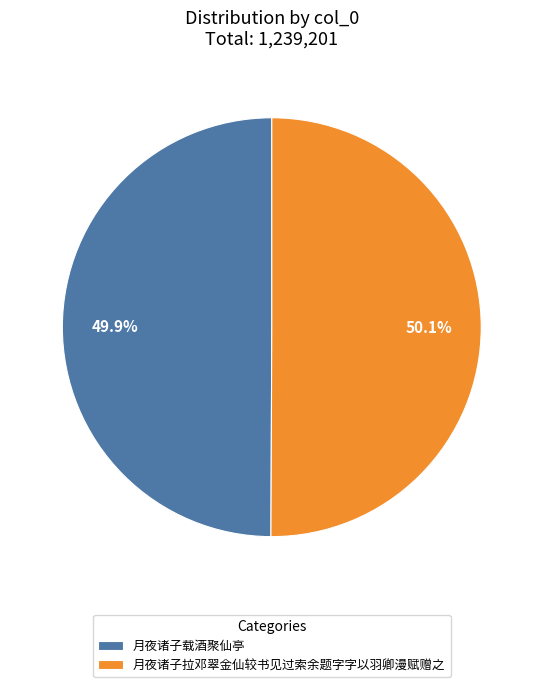

Do 月夜诸子载酒聚仙亭 and 月夜诸子拉邓翠金仙较书见过索余题字字以羽卿漫赋赠之 together represent more than half of the pie?

Yes